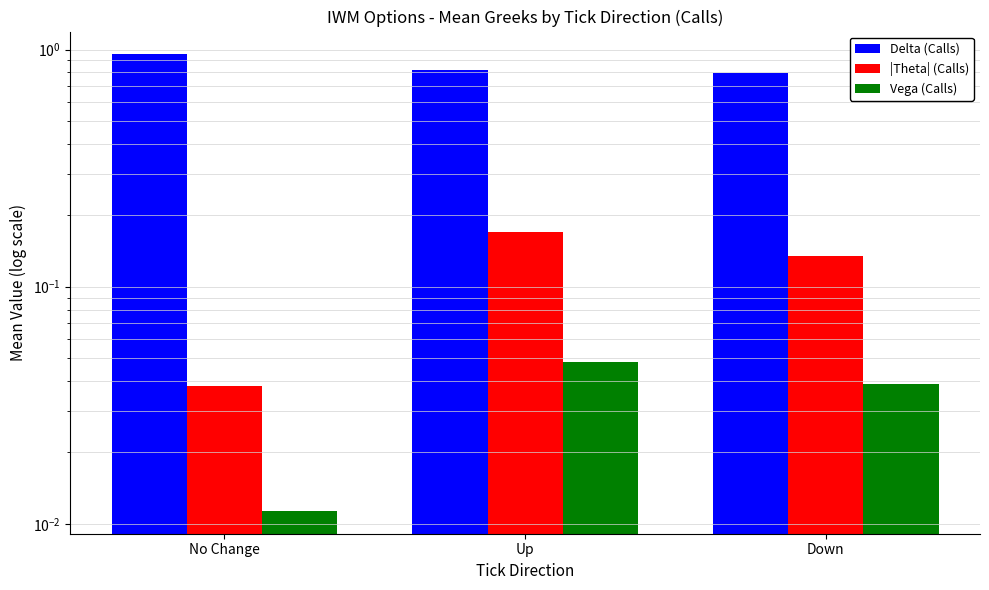

True or false: |Theta| (Calls) has a value of 0.0 at Down.

False